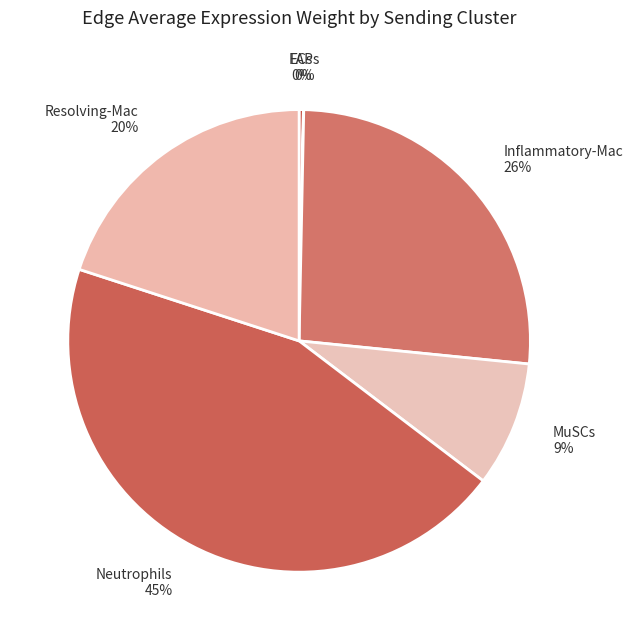

Is there a majority slice in this chart?

No